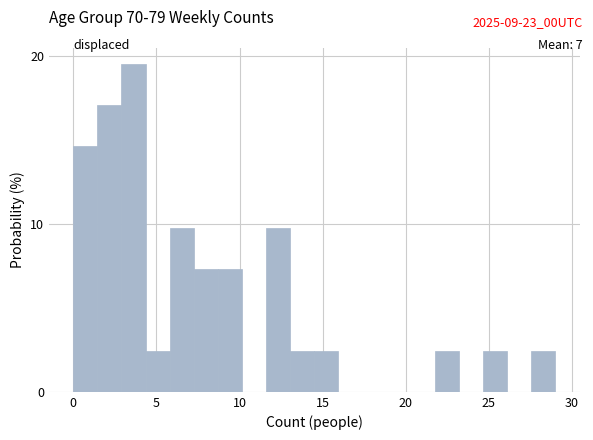

Read against the x-axis, roughly where is the centre of the tallest bar?

3.5